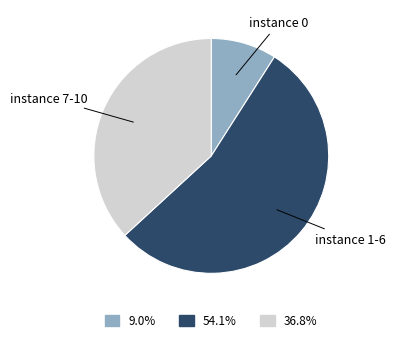

What is the ratio of the value at instance 7-10 to the value at instance 1-6?

0.7